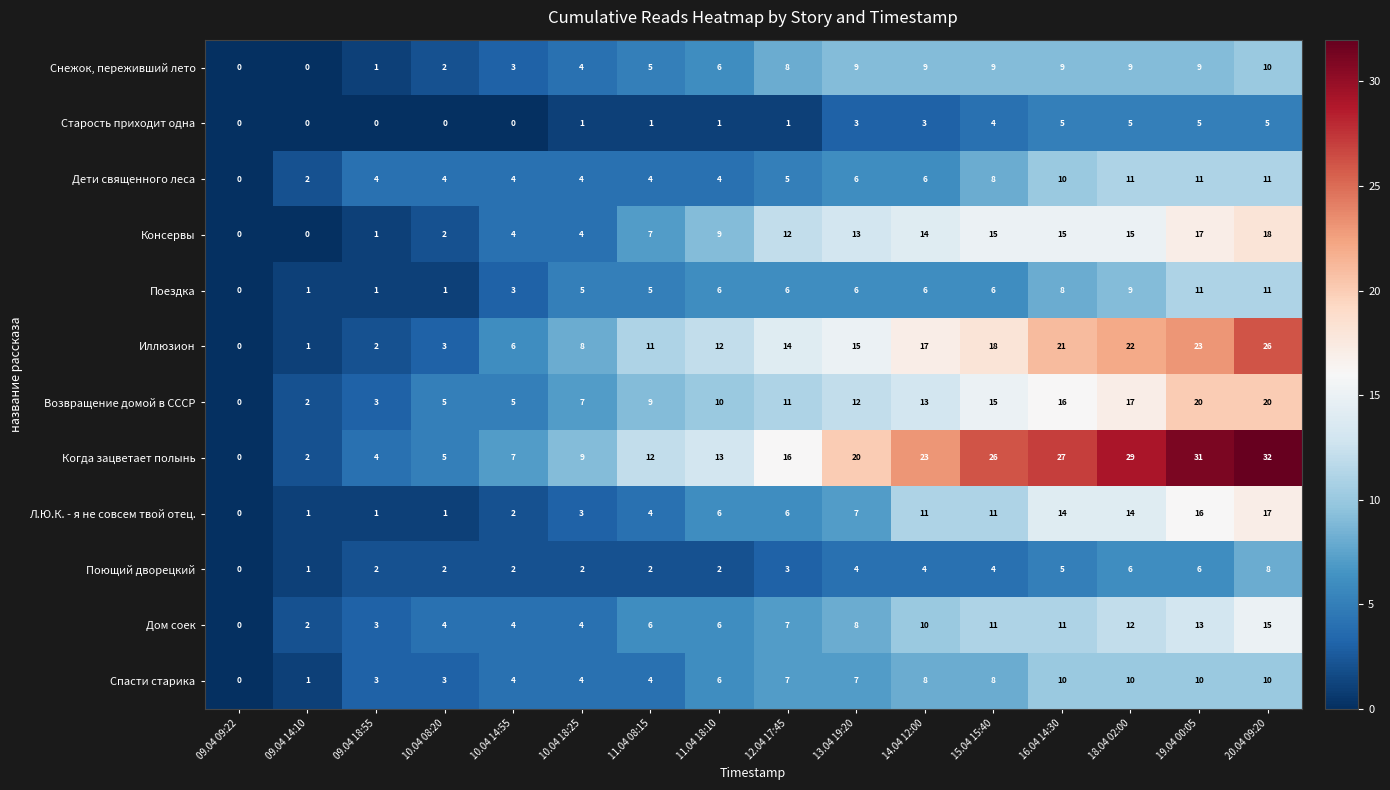

Count the Старость приходит одна values in the range 0 to 5.

16